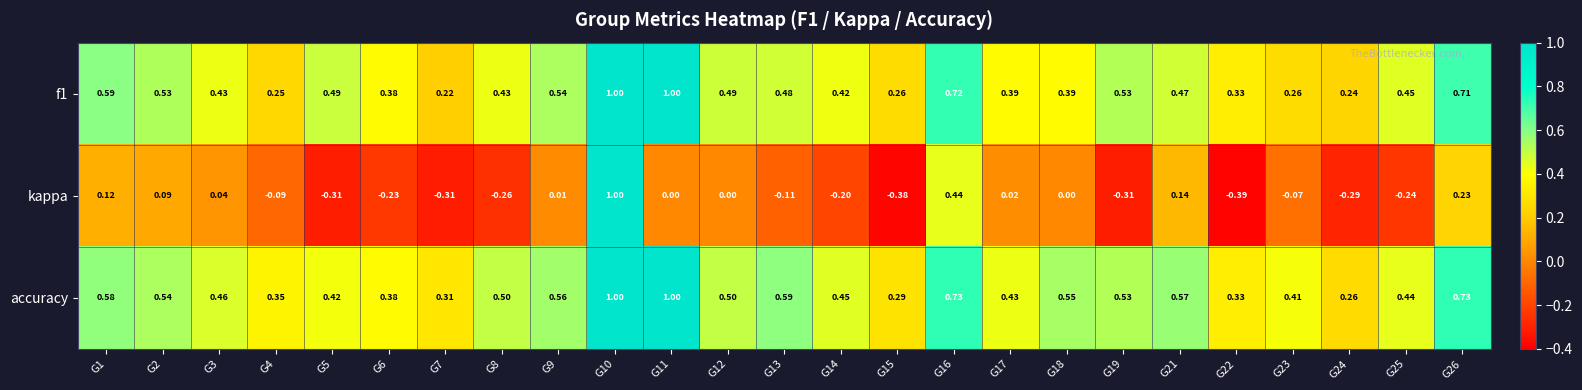

Between G16 and G17, which series saw the biggest shift?

kappa